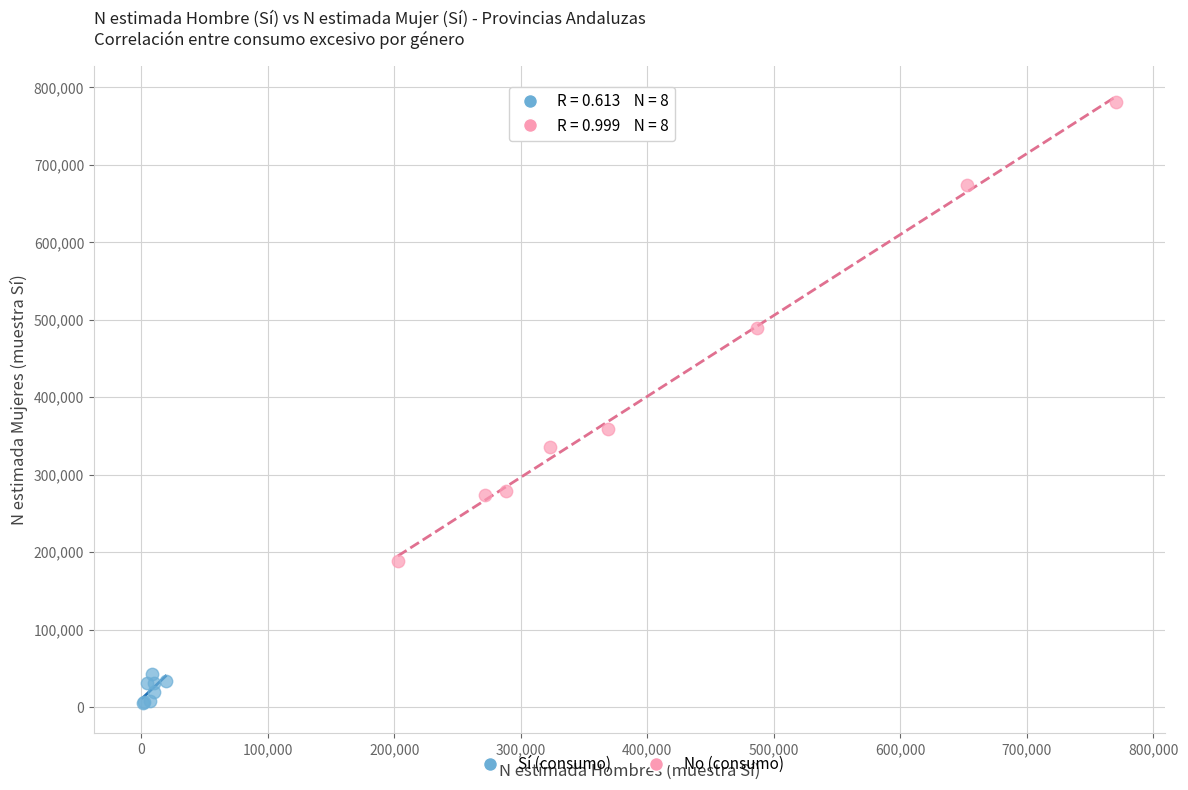

Which series contains the highest Y value?

No (consumo)